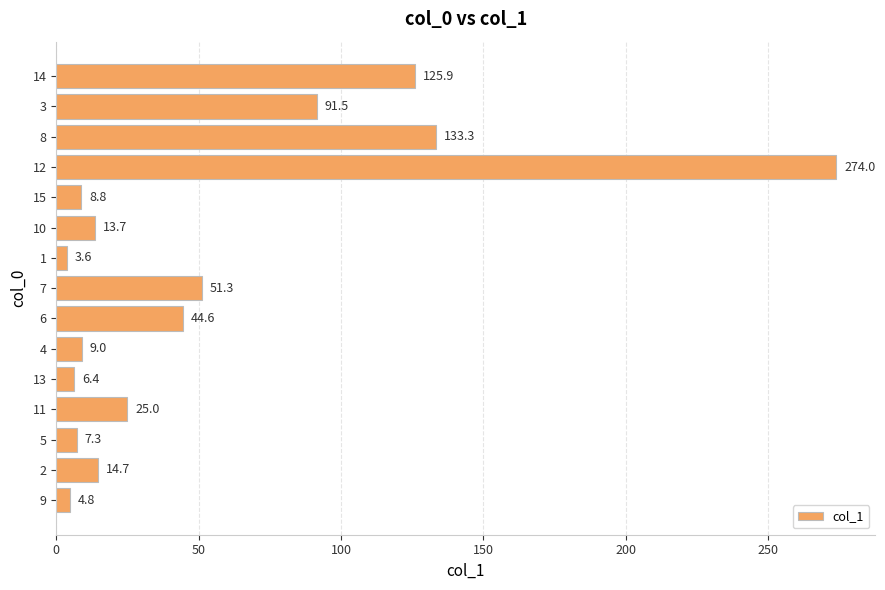

How many values are below 14?

7